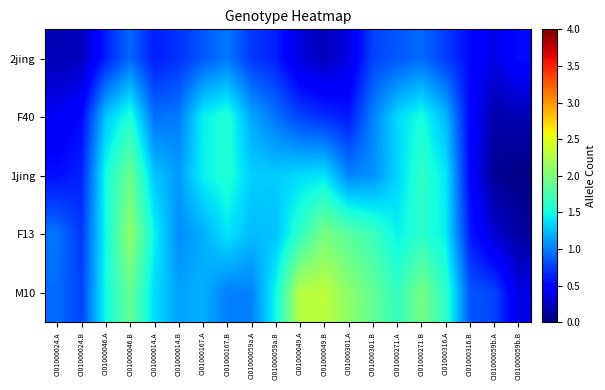

Which label corresponds to the largest value in the chart?

CI01000049.B